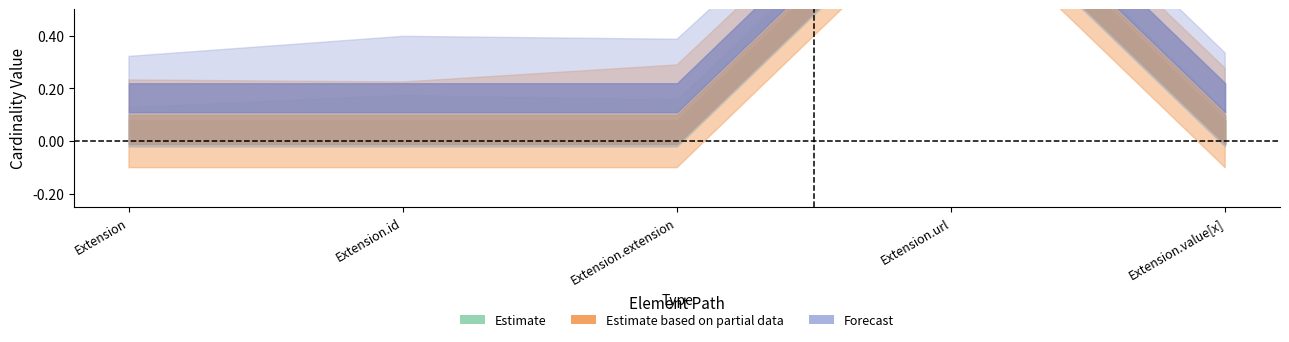

Rank the categories by Min value from highest to lowest.

Extension.url, Extension, Extension.id, Extension.extension, Extension.value[x]